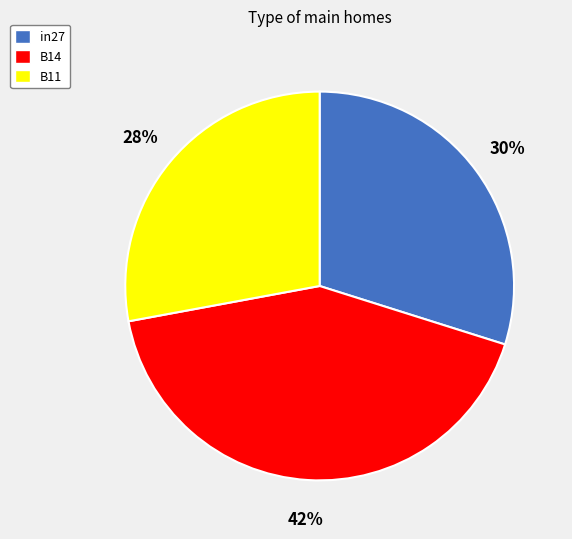

Which category has the biggest portion of the pie?

B14